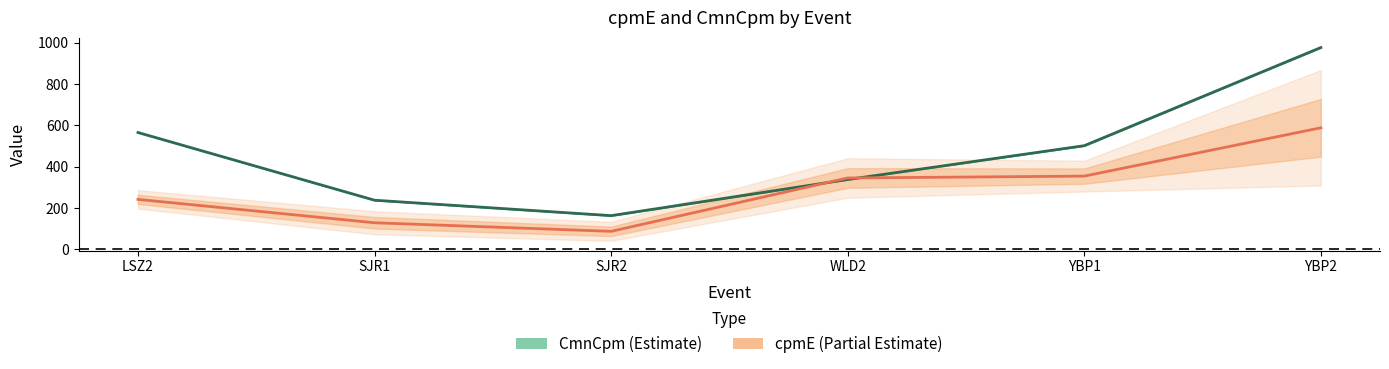

What is the minimum value for cpmE?

87.4